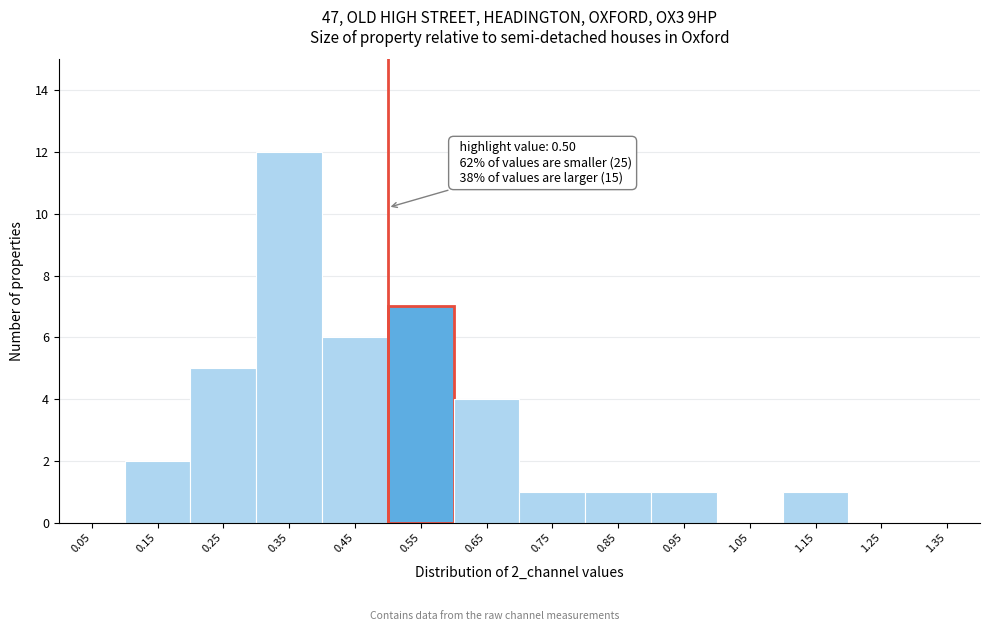

Over which range of the x-axis is the bar tallest?

0.3 to 0.4